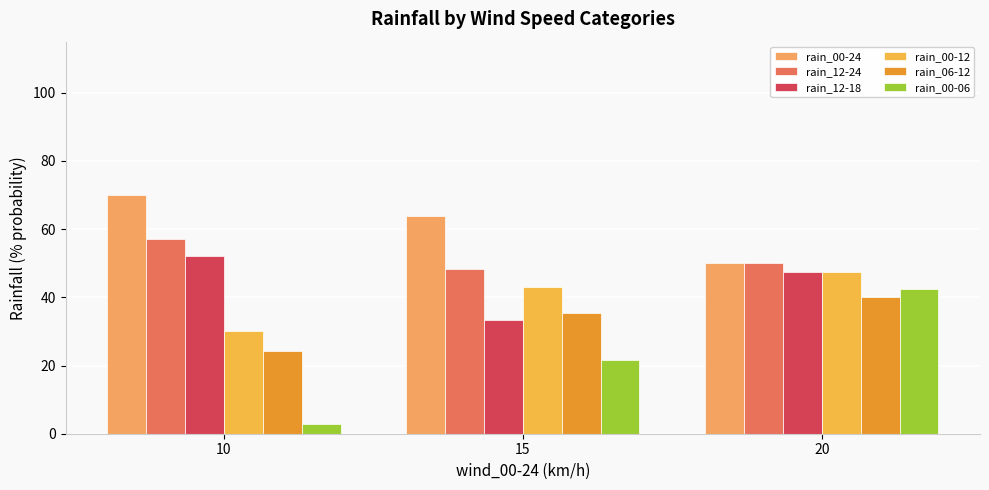

At how many categories does at least one series exceed 49?

3